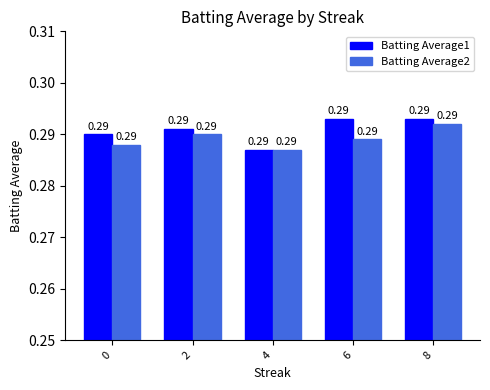

What is the sum of the Batting Average1 values at 6 and 0?

0.6